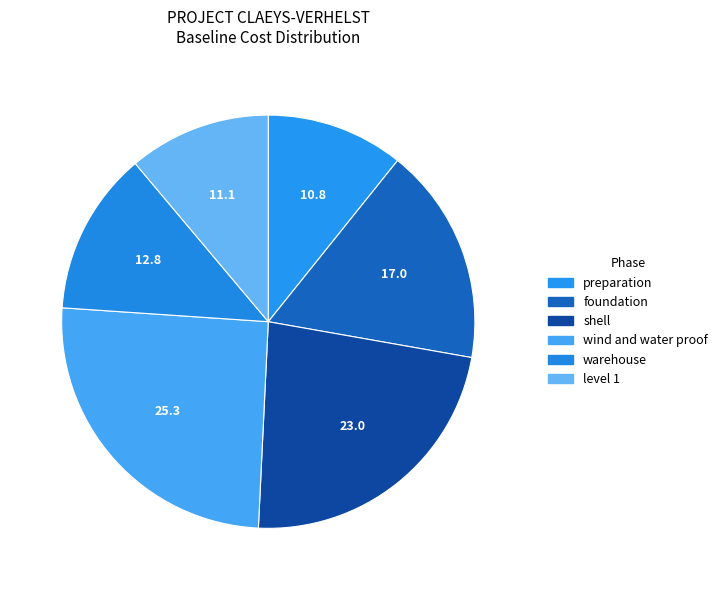

What is the largest slice in the pie chart?

wind and water proof